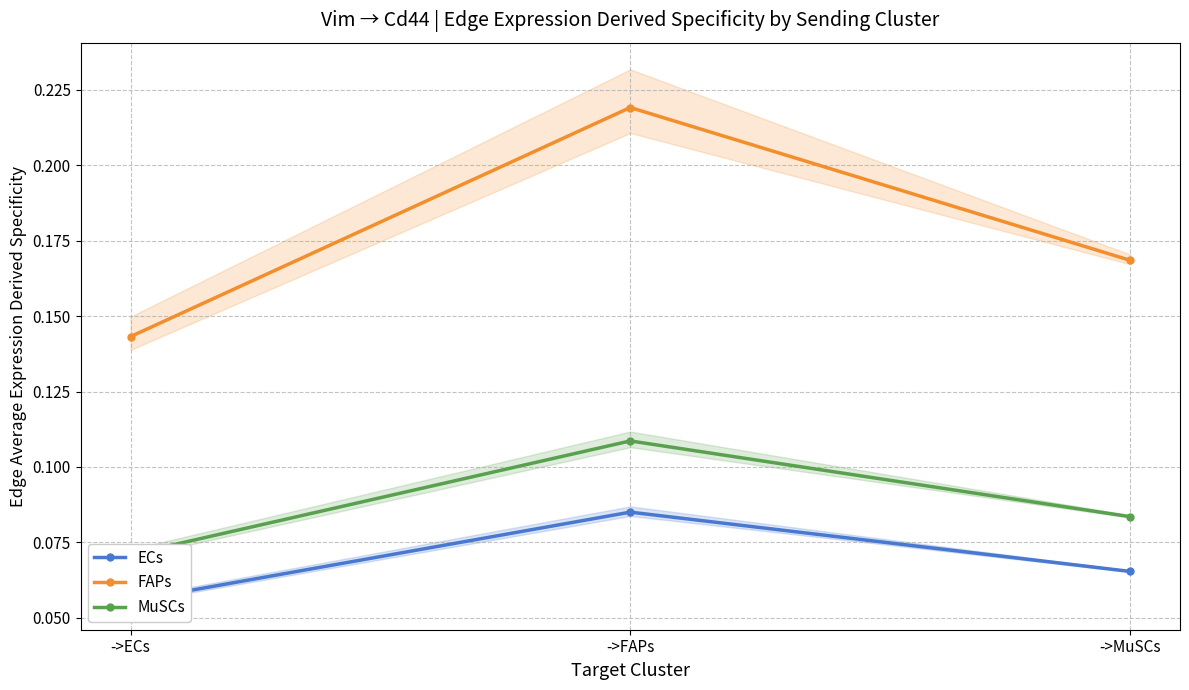

Which has a higher value, ->FAPs or ->ECs?

->FAPs